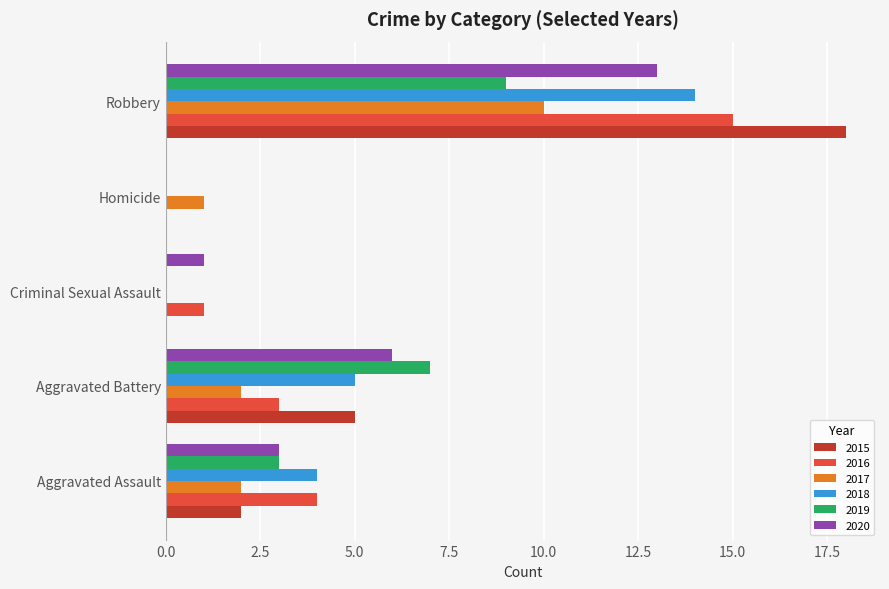

What is the greatest value displayed?

18